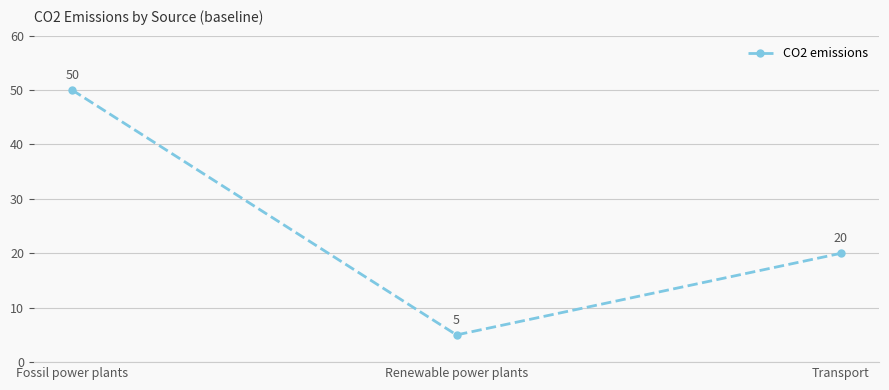

Rank the categories by value from lowest to highest.

Renewable power plants, Transport, Fossil power plants